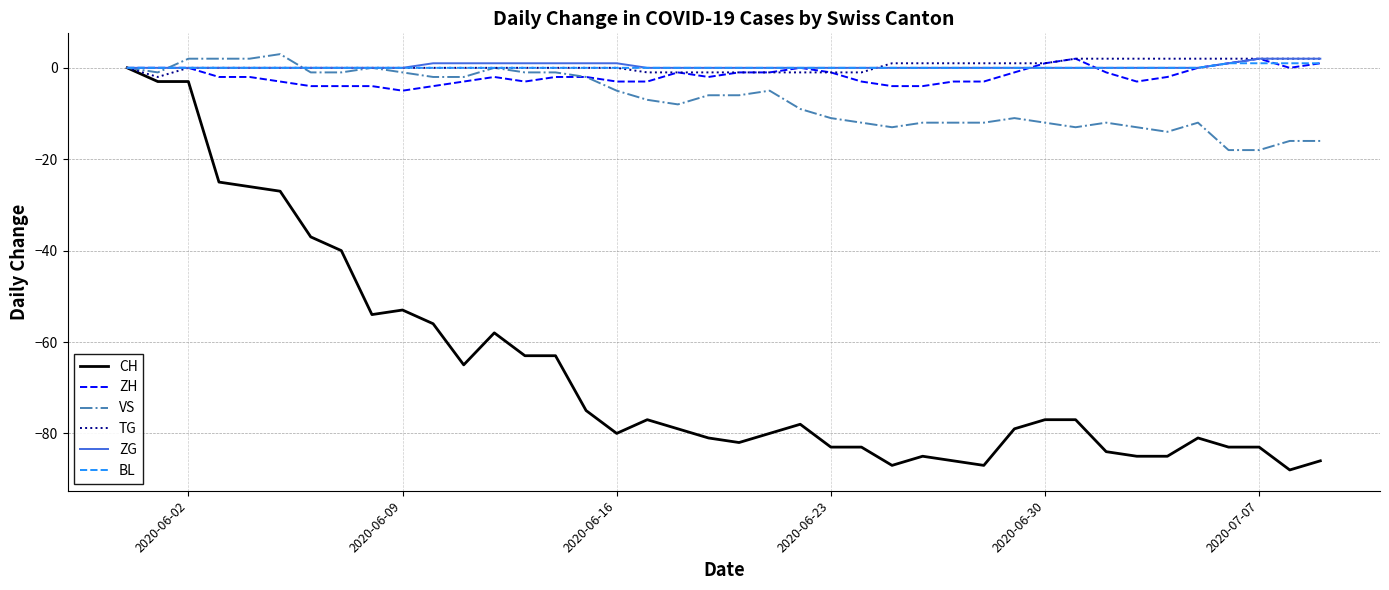

What is the minimum value shown in the chart?

-88